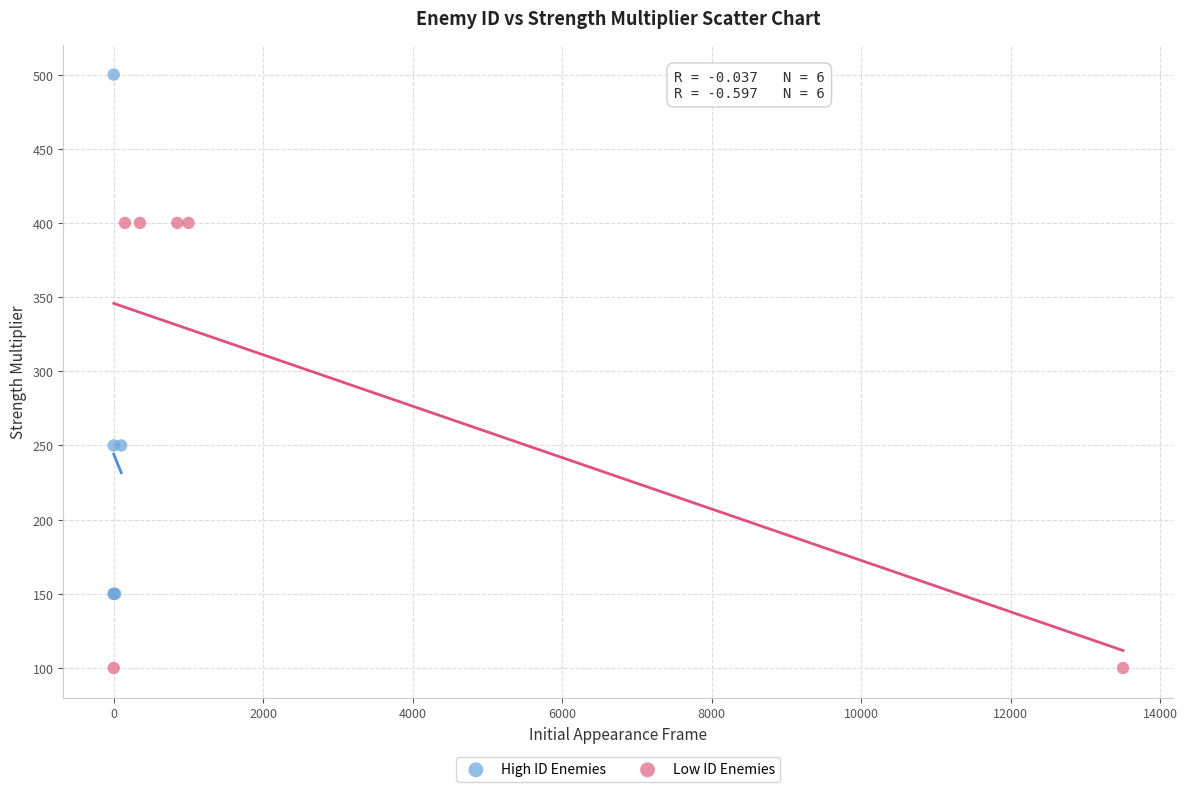

Which series reaches the maximum Y coordinate?

High ID Enemies